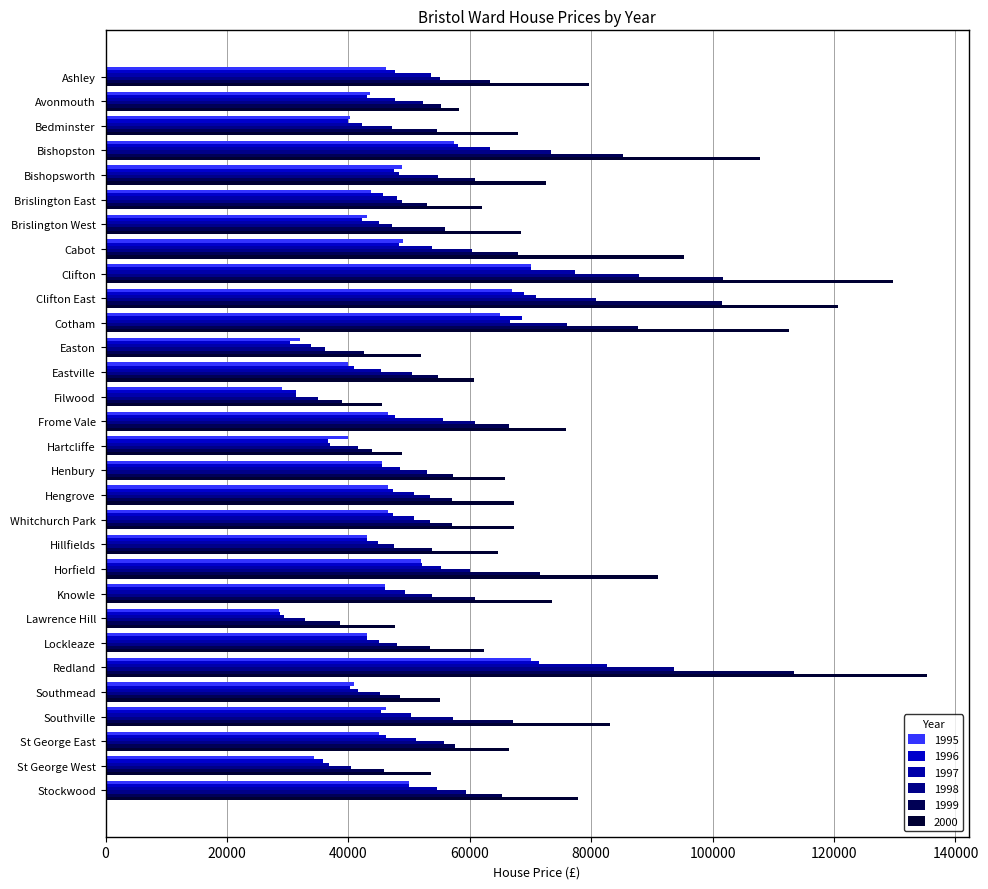

Between Brislington East and Stockwood, which series saw the biggest shift?

2000